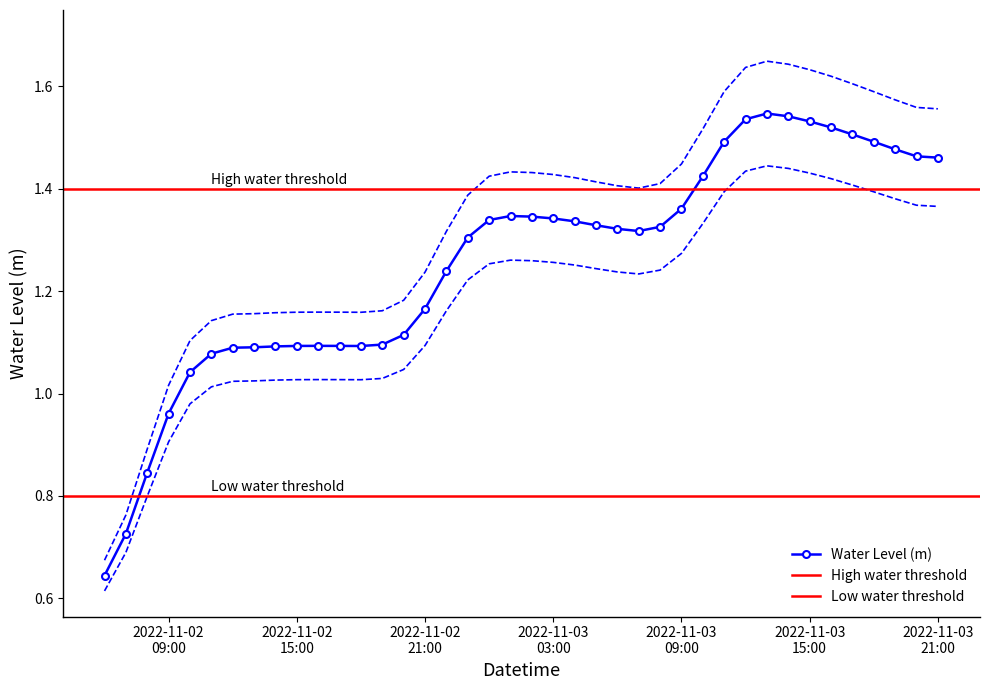

True or false: Water Level (m) has more than 1 interior local peaks.

True